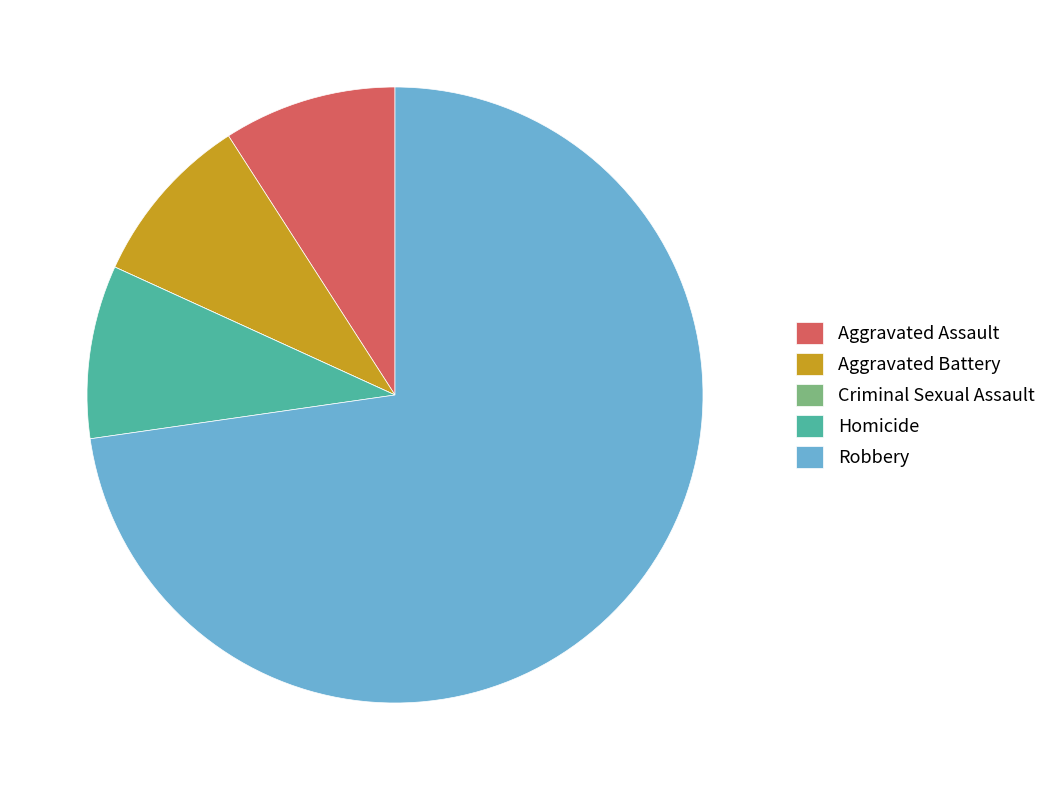

Does Robbery account for over 50% of the chart?

Yes